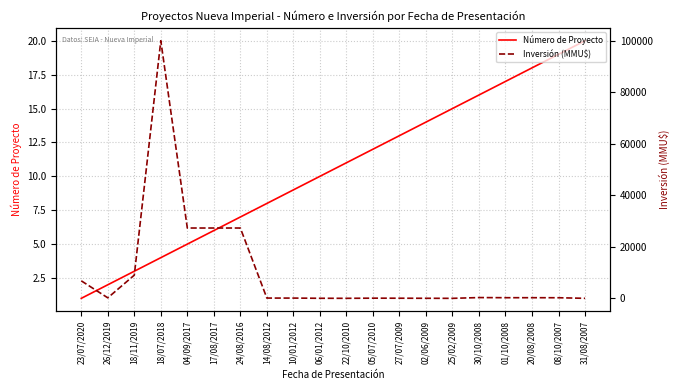

True or false: Inversión (MMU$) has more than 1 interior local peaks.

True